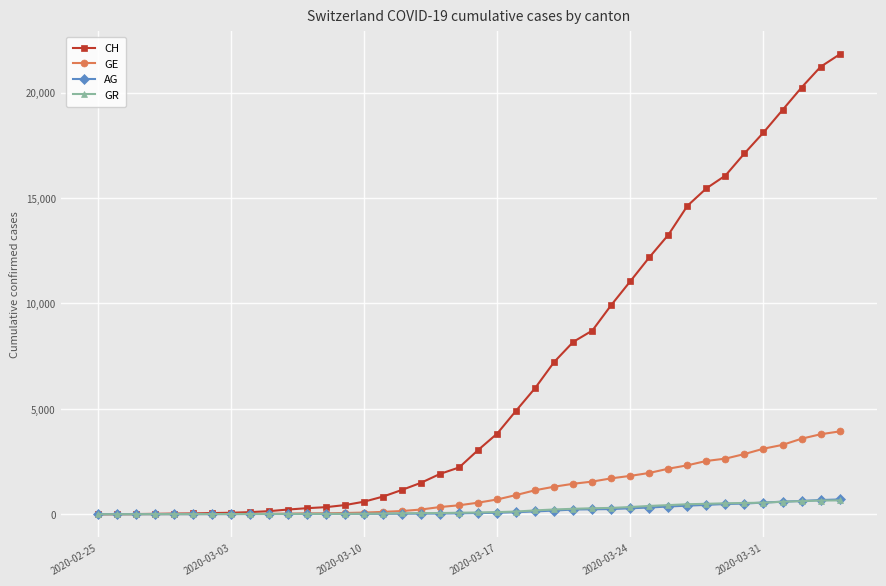

Which series has the largest range (max minus min)?

CH